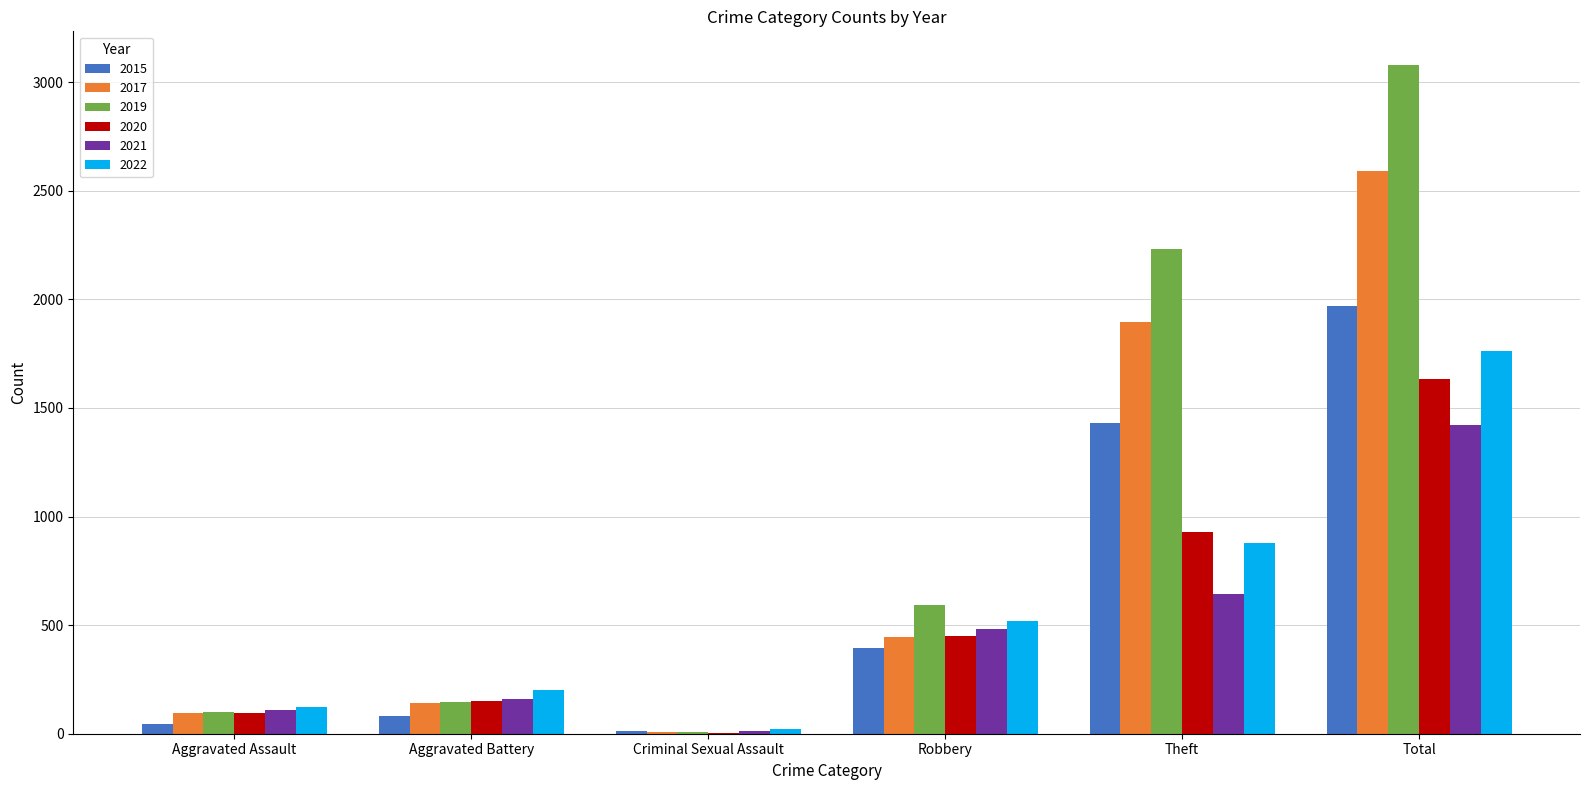

True or false: 2022 has a value of 308 at Aggravated Battery.

False